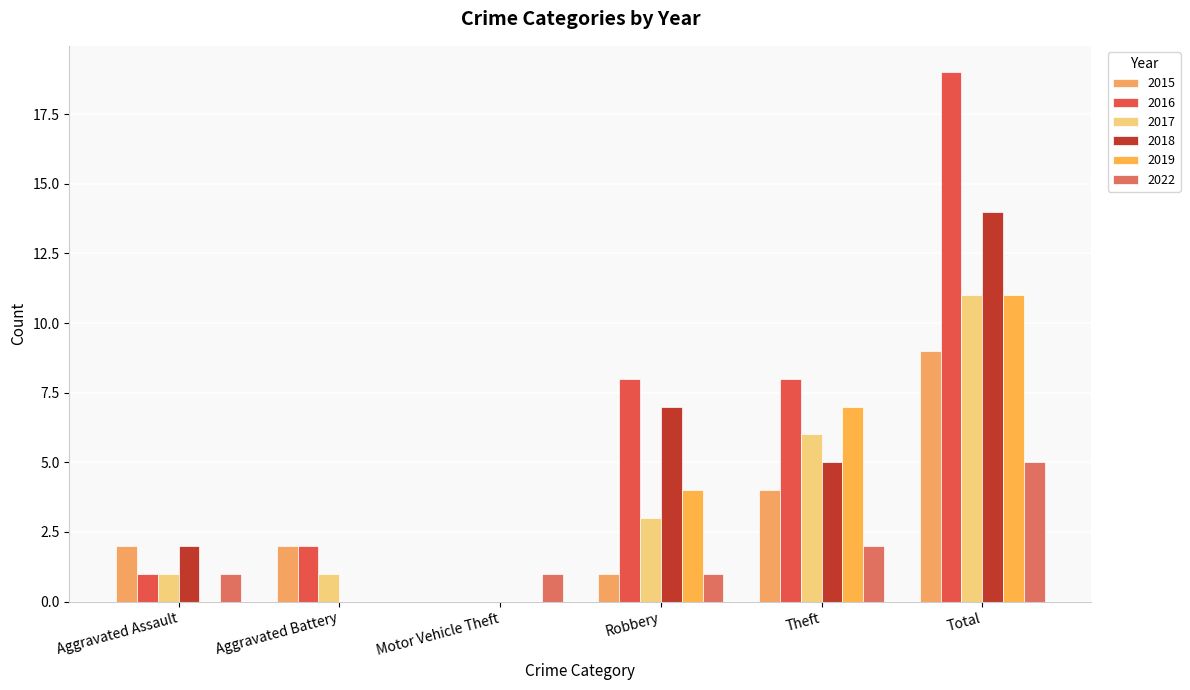

At which category does the chart reach its peak across all series?

Total